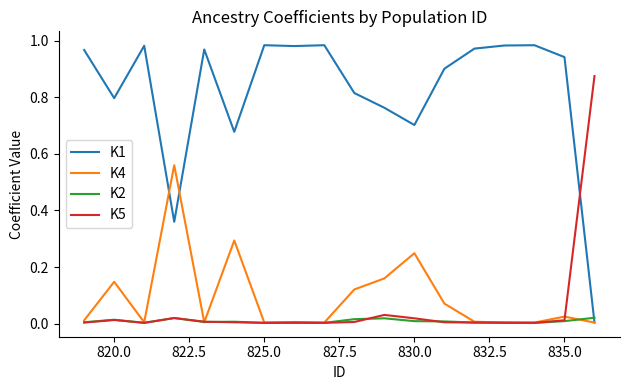

How many times do K1 and K2 cross each other?

1